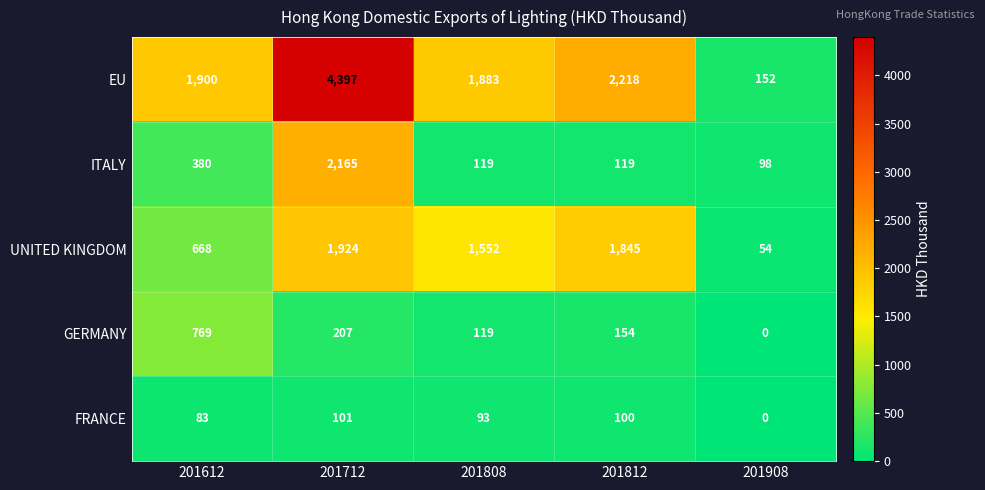

What is the difference between the highest and lowest values at 201908?

152